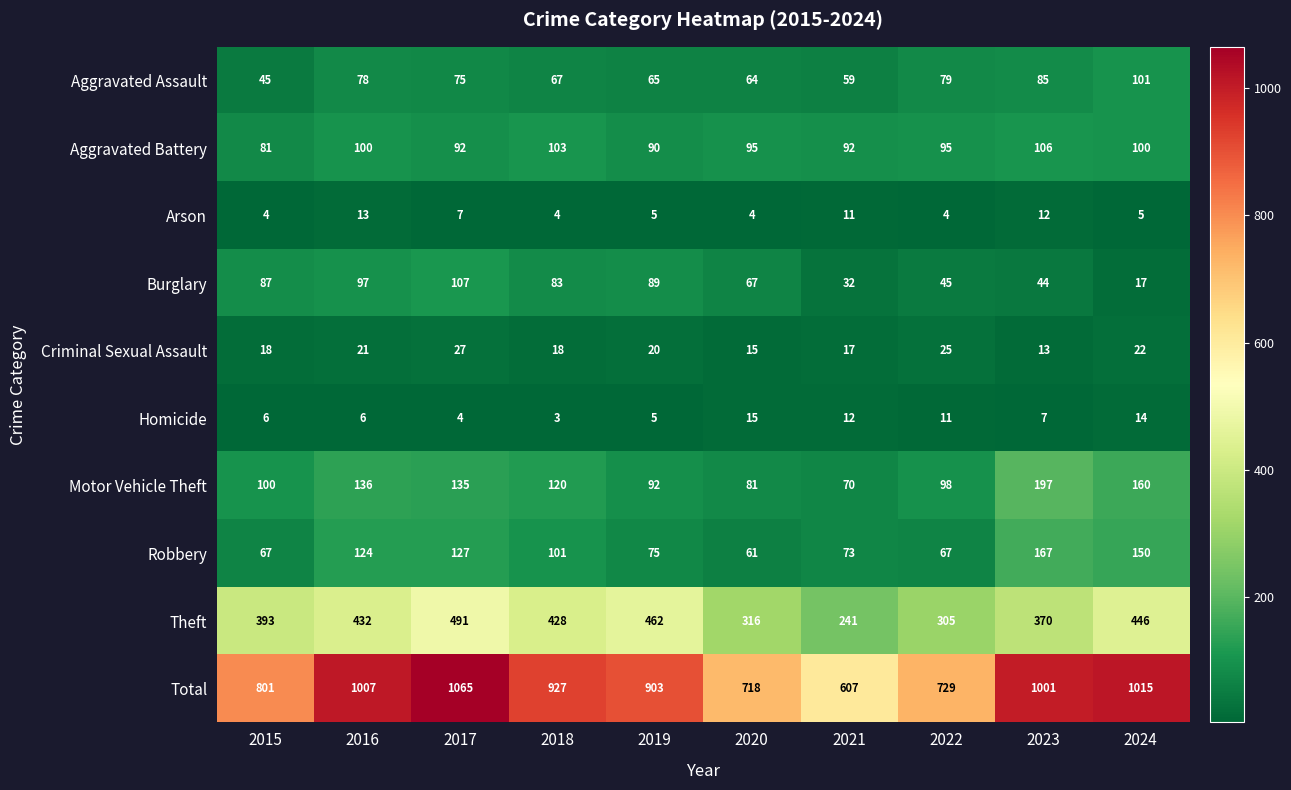

What is the sum of the Criminal Sexual Assault values at 2016 and 2018?

39